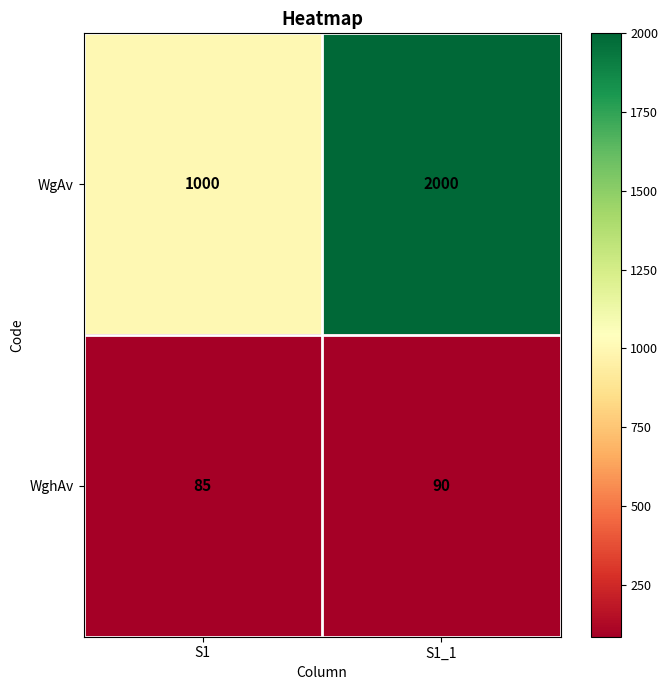

Is it true that WgAv equals 593 at S1?

False